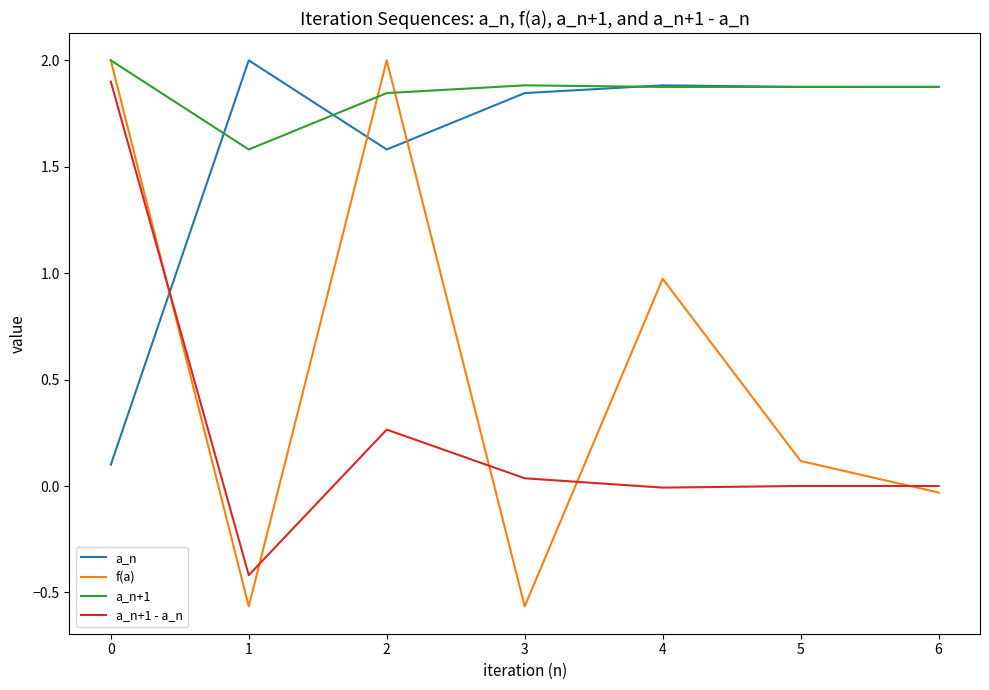

List the series in order of their overall mean, highest first.

a_n+1, a_n, f(a), a_n+1 - a_n